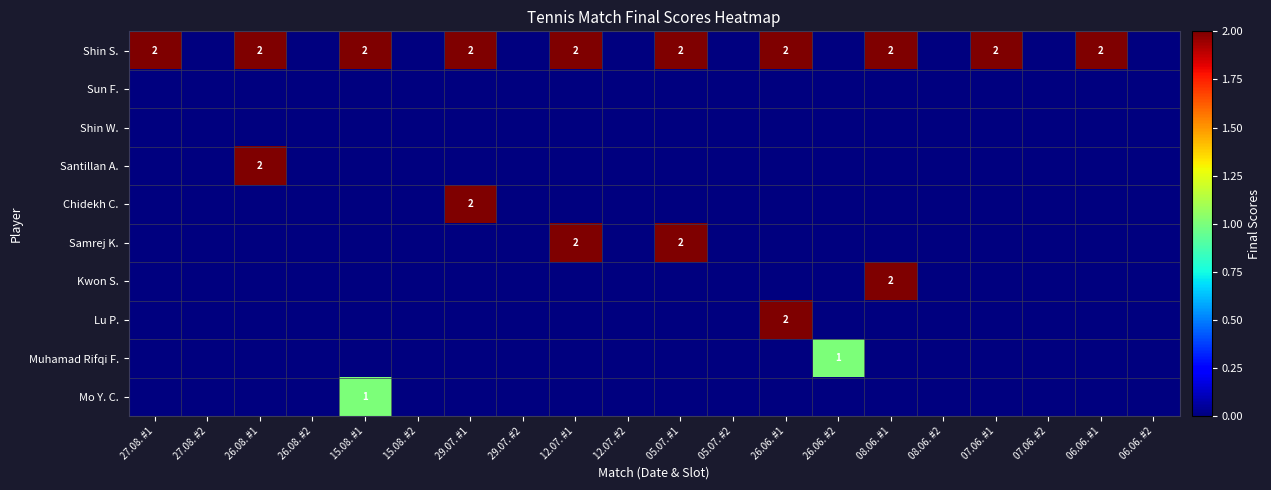

At how many categories does at least one series exceed 0?

11